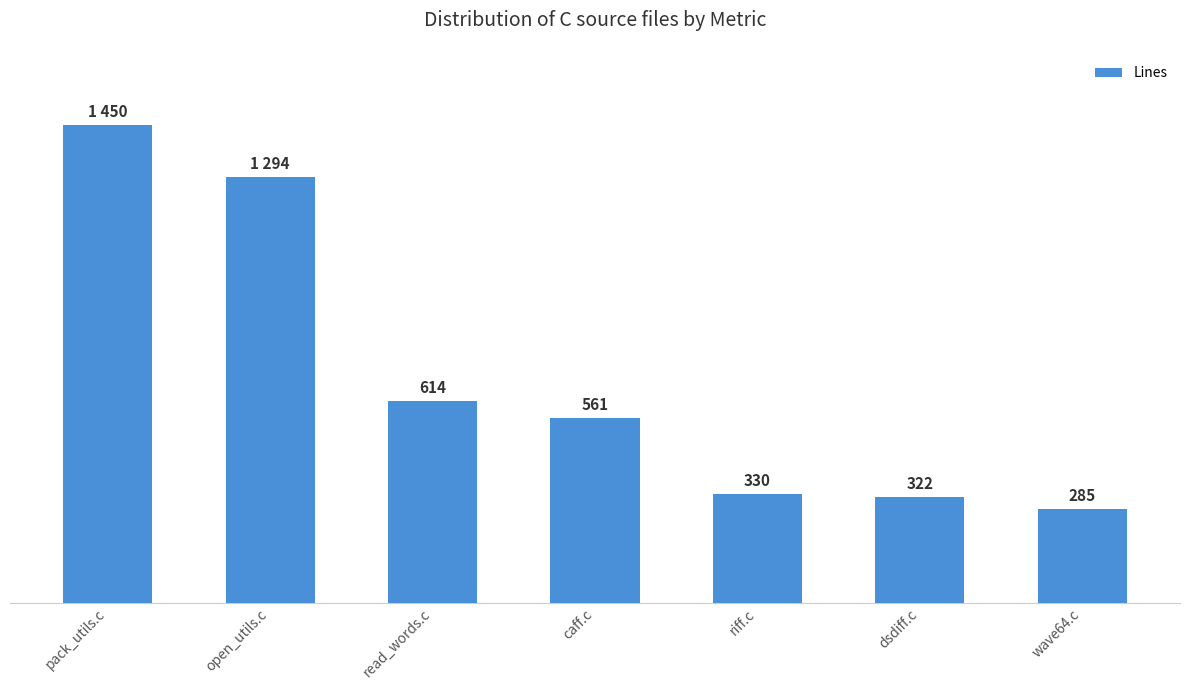

What is the label of the 3rd bar from the left?

read_words.c